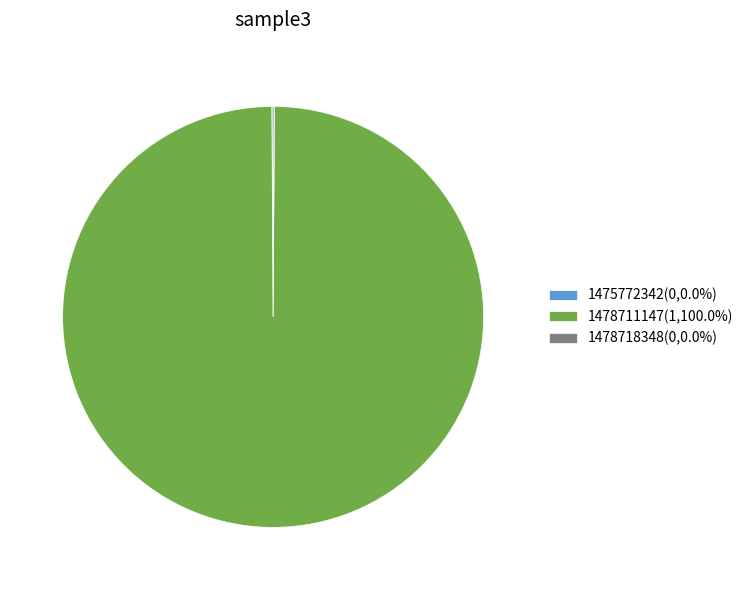

Does any single category account for the majority?

Yes